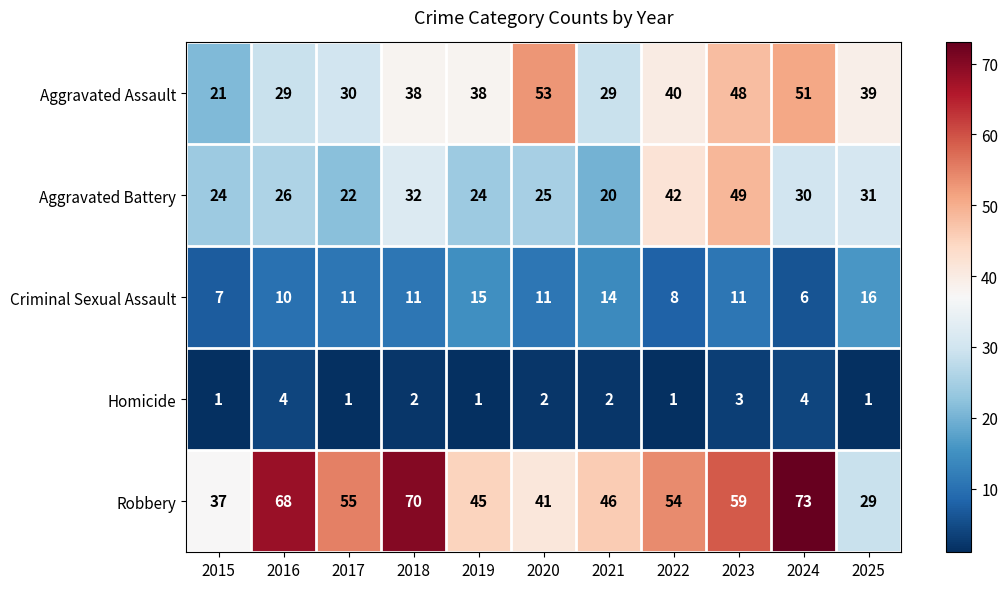

The value of Homicide at 2025 is 1. True or false?

True